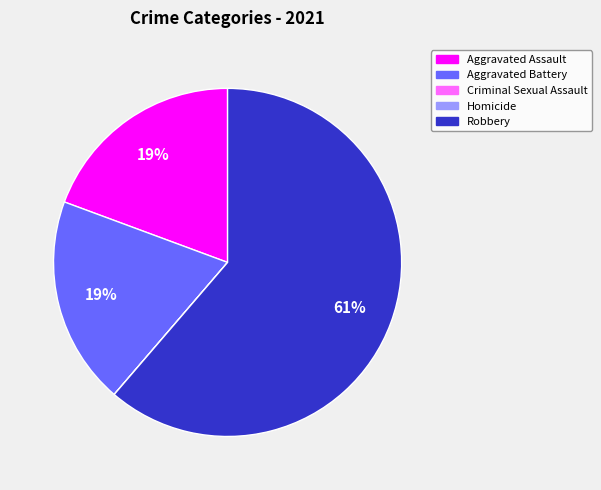

Is it true that Aggravated Battery is 19% of the pie?

True